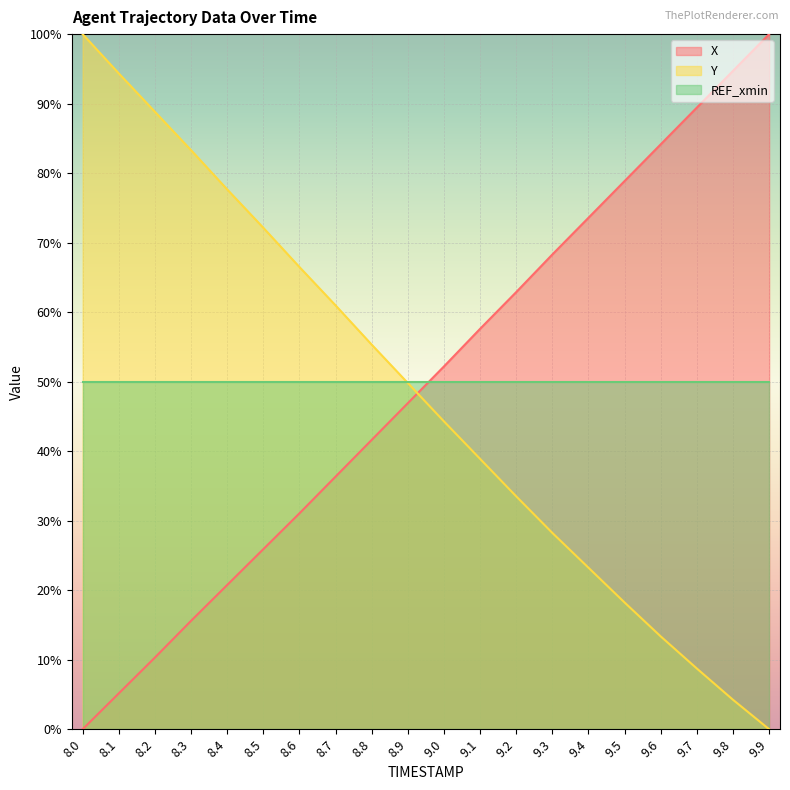

What is the difference between the second highest and minimum values in the X series?

94.7